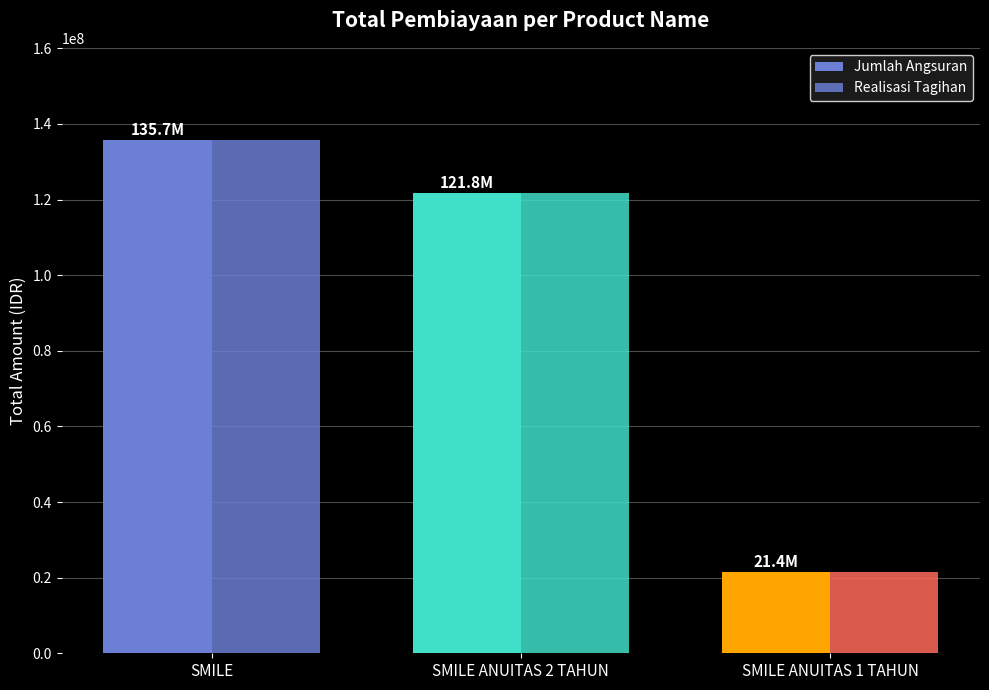

At which category is the sum across all series the highest?

SMILE